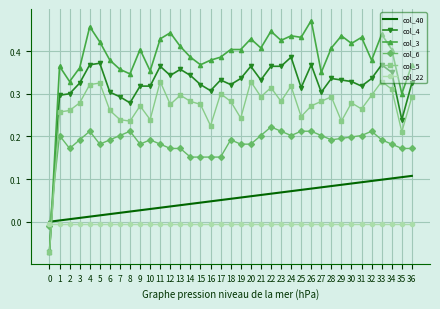

Is the value of col_6 at 31 greater than the value of col_40 at 35?

Yes